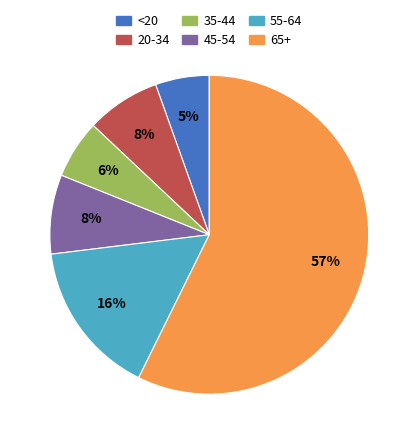

Does 65+ represent more than half of the total?

Yes